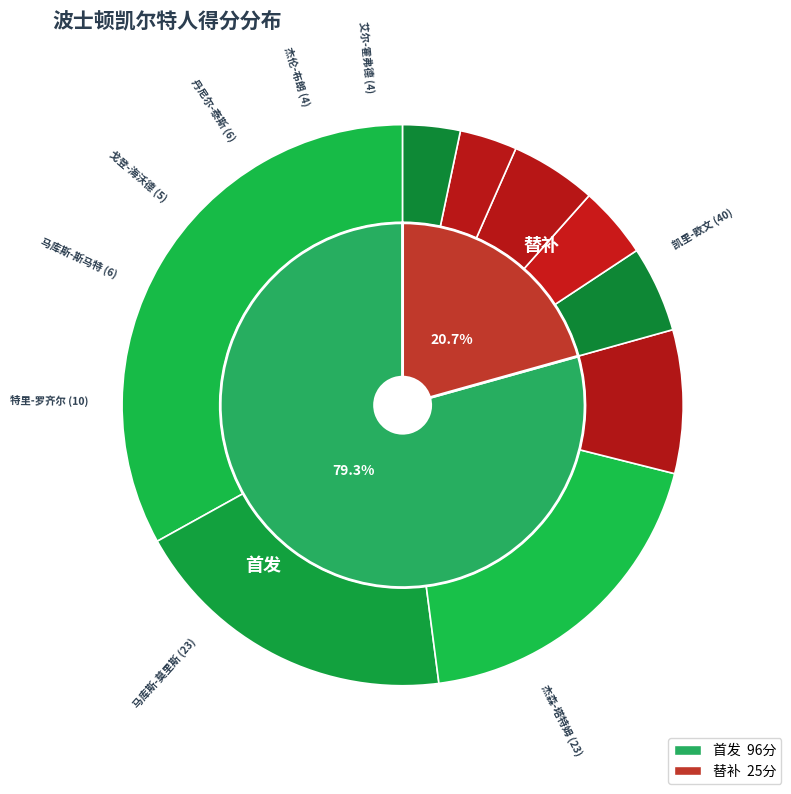

Which category has the biggest portion of the pie?

凯里-欧文